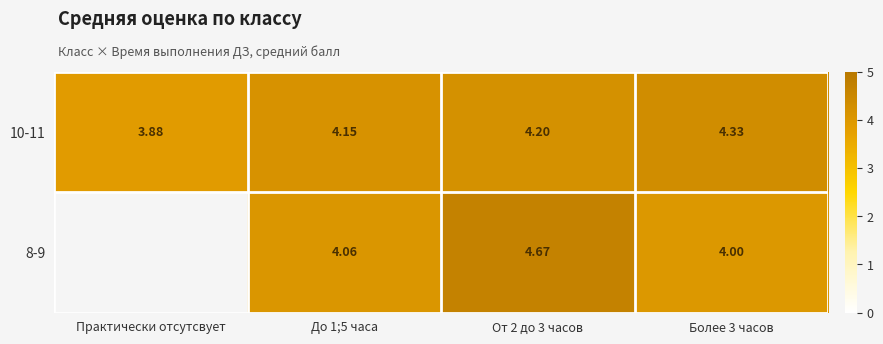

Is the value of 10-11 at До 1;5 часа greater than the value of 8-9 at Более 3 часов?

Yes